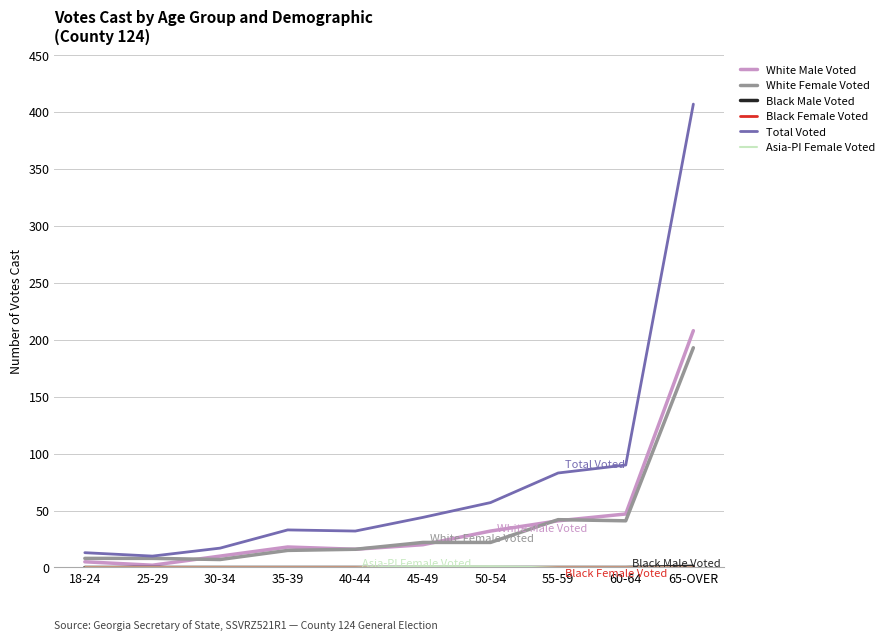

Is it true that White Female Voted equals 41 at 60-64?

True